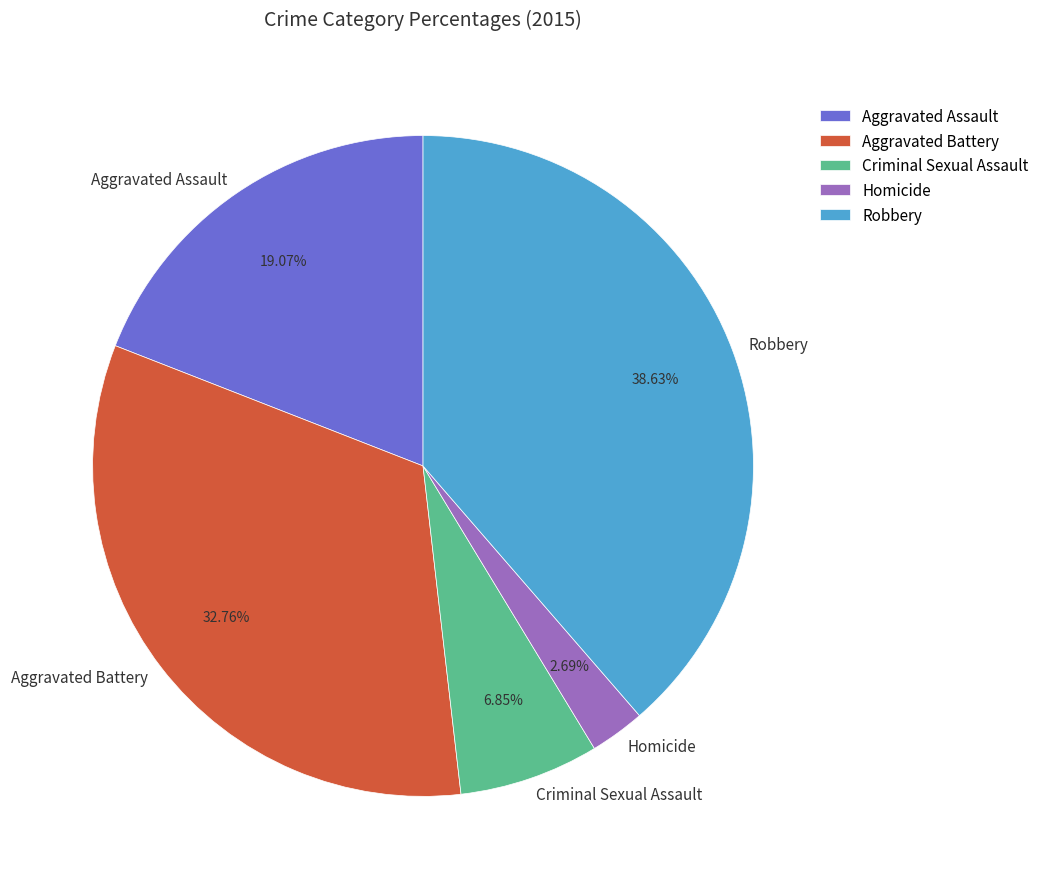

What is the smallest slice in the pie chart?

Homicide